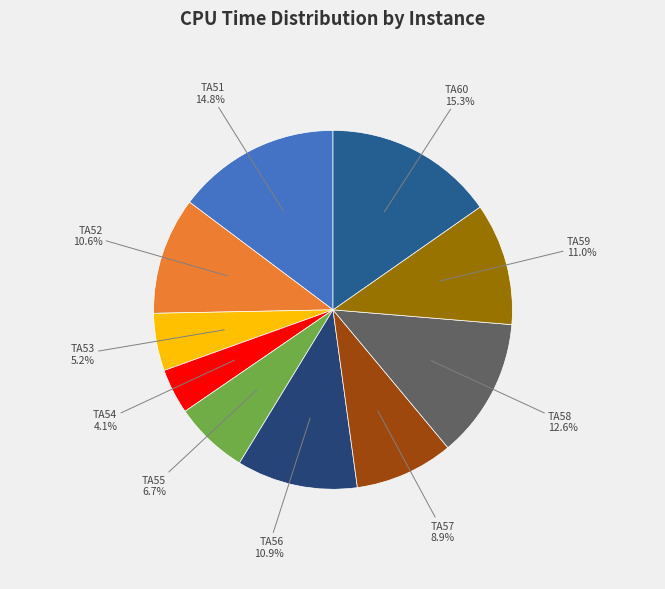

Which category has the biggest portion of the pie?

TA60